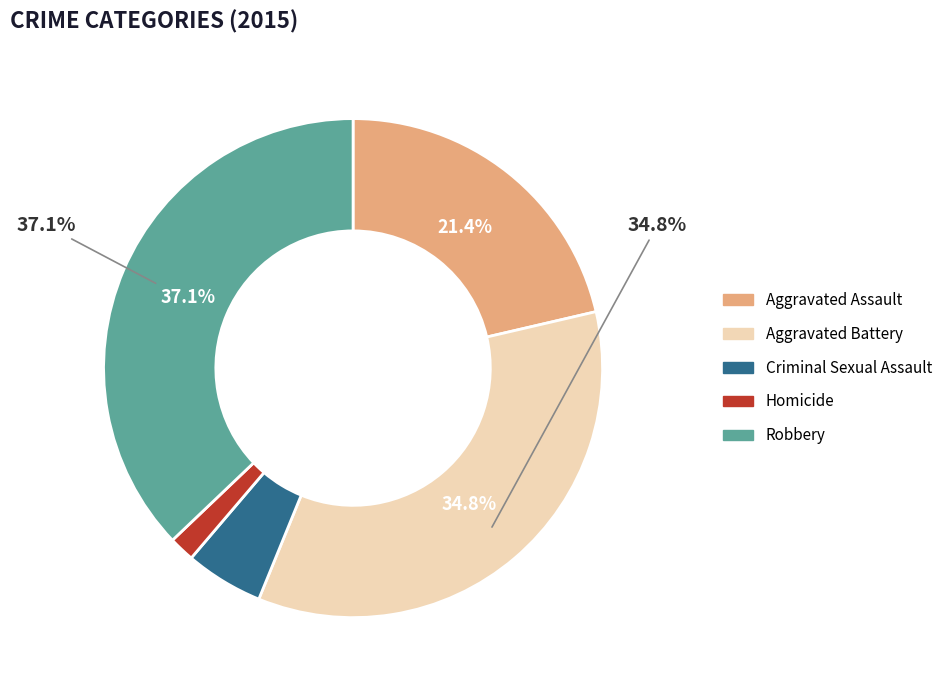

Rank the categories by value from lowest to highest.

Homicide, Criminal Sexual Assault, Aggravated Assault, Aggravated Battery, Robbery